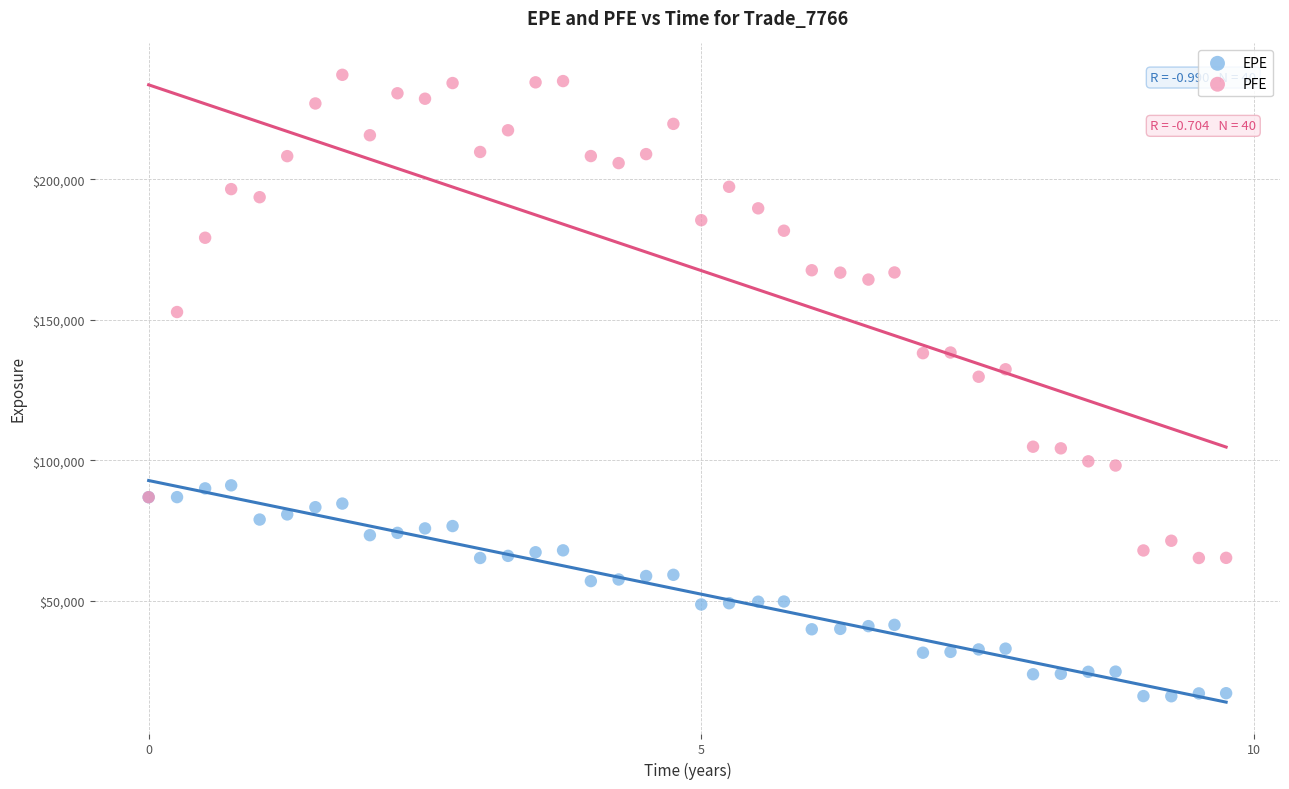

Across all series, what Y value is closest to 126583?

129702.0